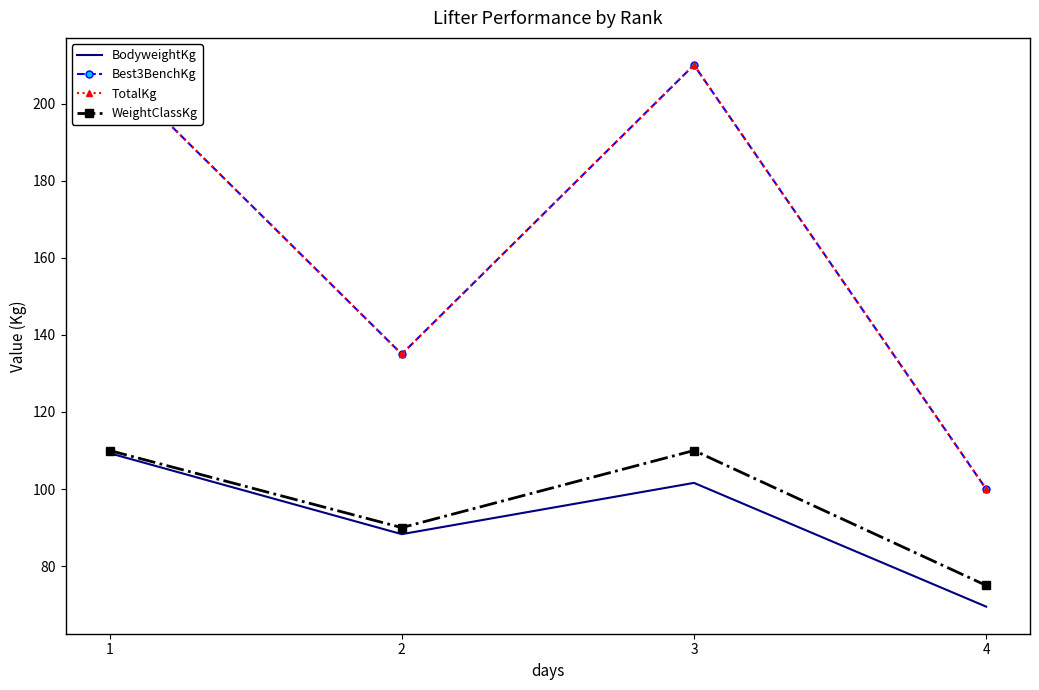

The WeightClassKg series shows 75.0 at 4. True or false?

True